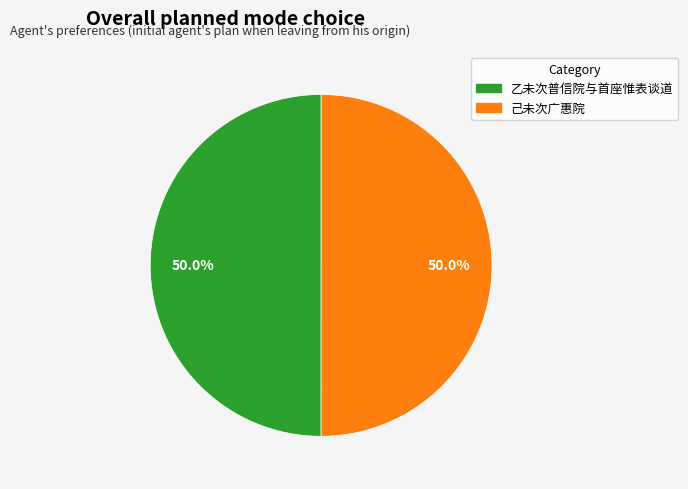

How many segments does this pie chart have?

2